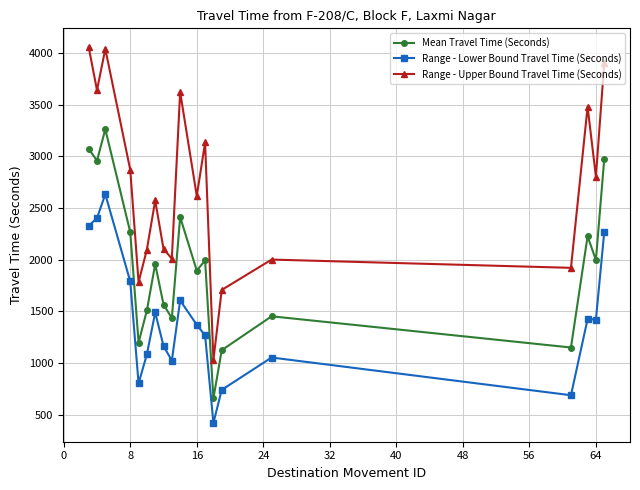

What is the difference between the maximum and minimum values in the Range - Upper Bound Travel Time (Seconds) series?

3028